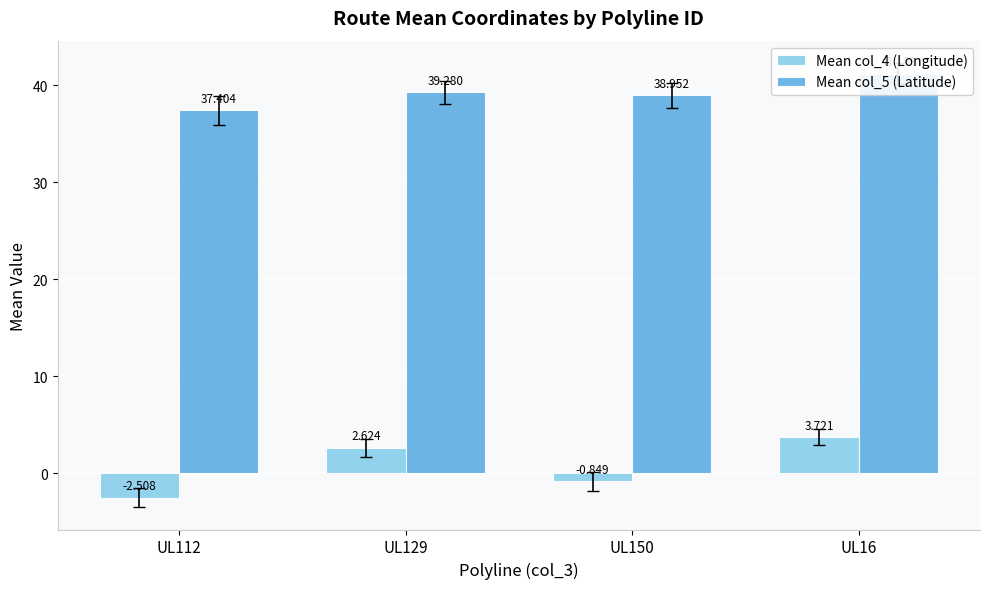

How many values in Mean col_4 (Longitude) are below zero?

2